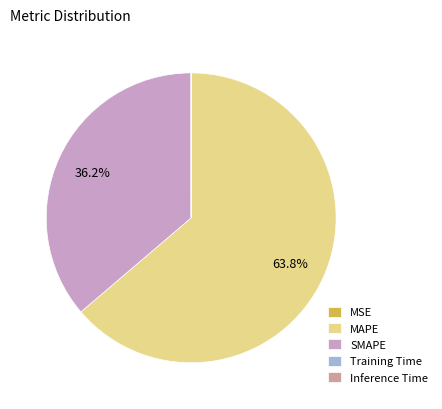

To the nearest percent, what is the difference between the largest and smallest slice percentages?

64%